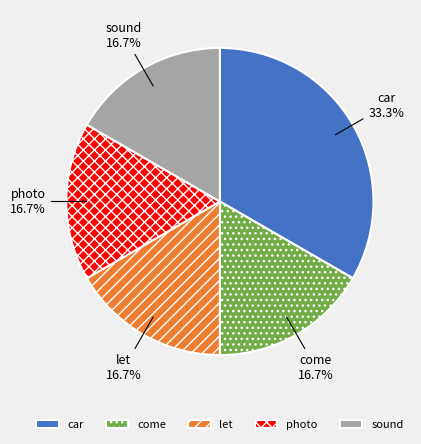

Which category has the biggest portion of the pie?

car